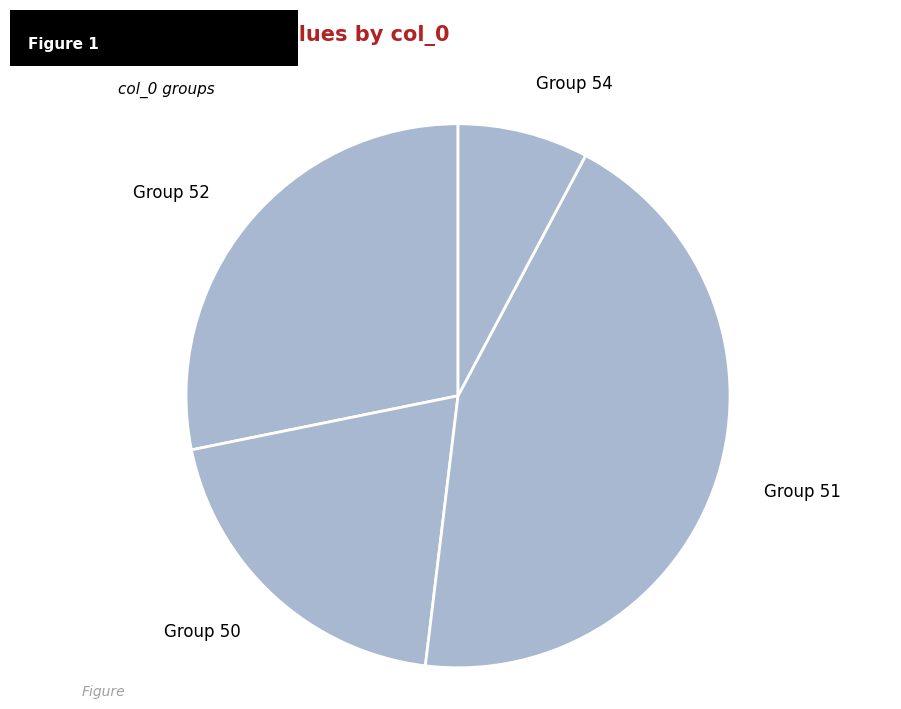

Which category has the smallest portion of the pie?

Group 54